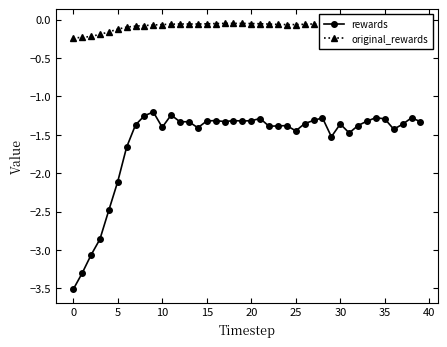

What is the value of the original_rewards point at the 3rd from the left?

-0.2